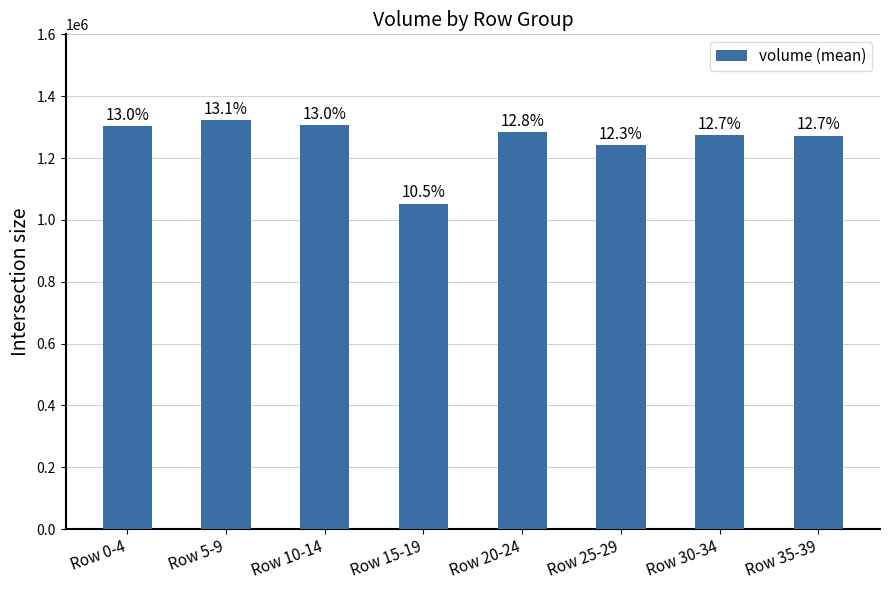

Does the chart contain any negative values?

No